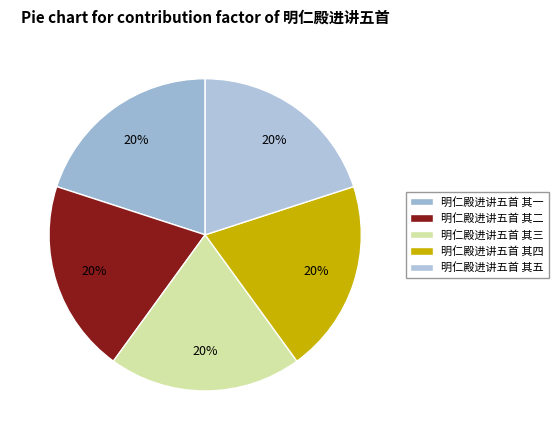

Which slice is the largest?

明仁殿进讲五首 其五